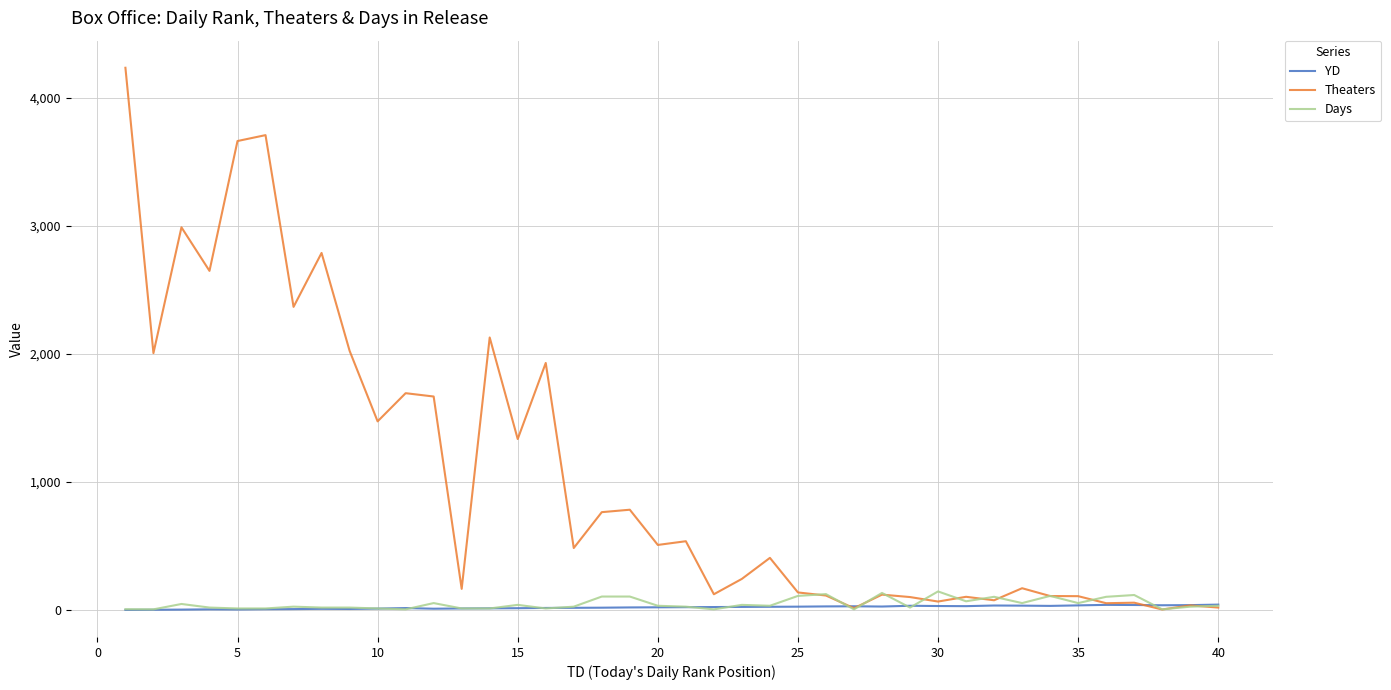

At how many categories does at least one series exceed 191?

22